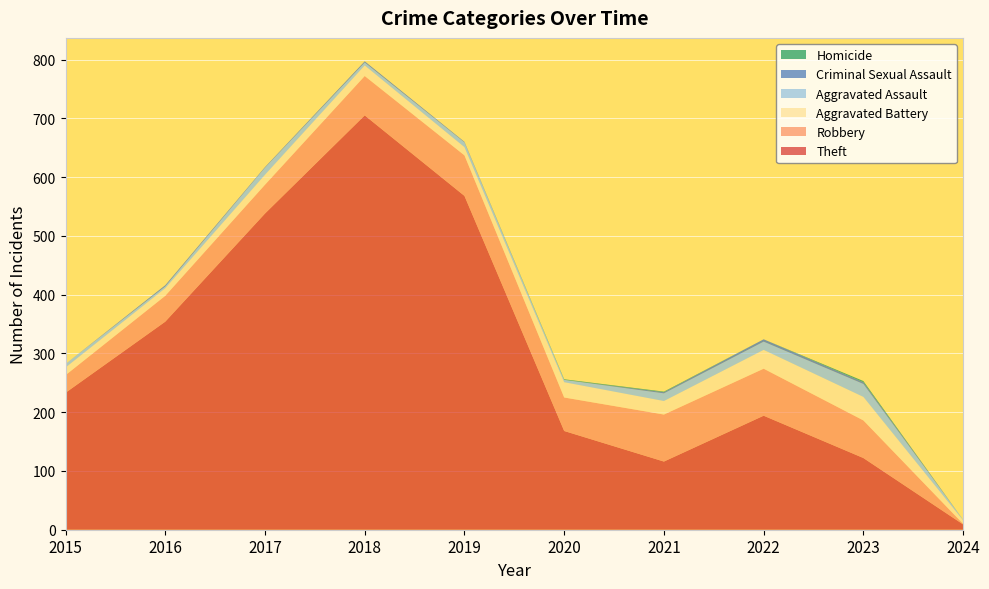

Reading left to right, list all the values displayed in this chart.

Theft: 233	354	538	705	568	168	116	194	122	9
Robbery: 30	44	49	67	69	57	80	80	64	1
Aggravated Battery: 13	13	17	18	14	26	23	32	40	6
Aggravated Assault: 6	3	12	5	8	4	13	14	22	1
Criminal Sexual Assault: 0	2	1	2	1	0	2	4	3	0
Homicide: 0	0	0	0	0	1	1	0	2	0